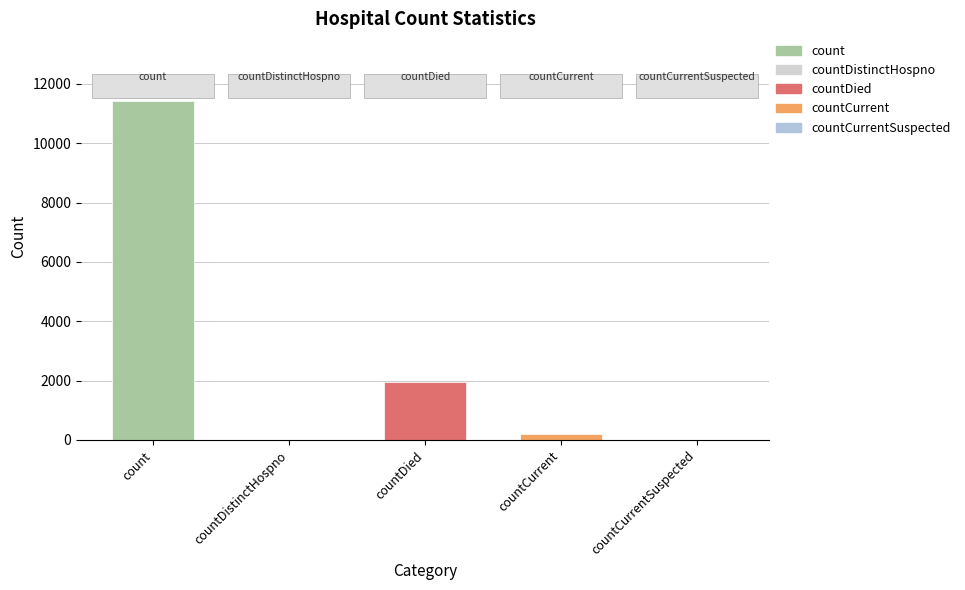

What is the sum of all values?

13581